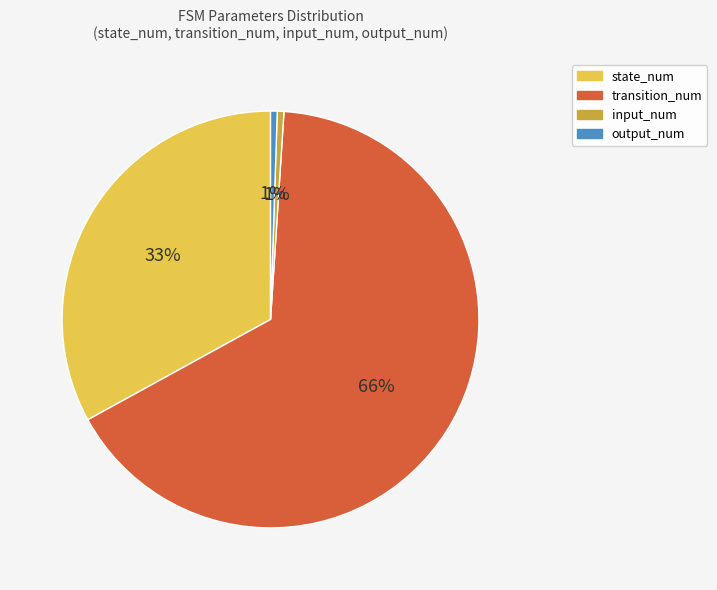

To the nearest percent, what portion does output_num represent?

1%